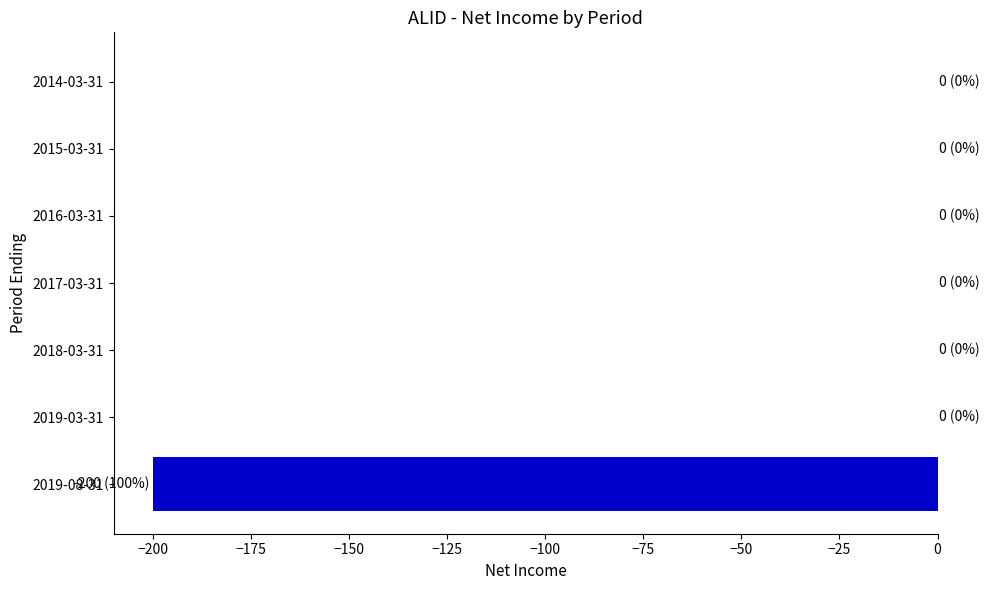

Is it true that the value at 2016-03-31 is 0?

True